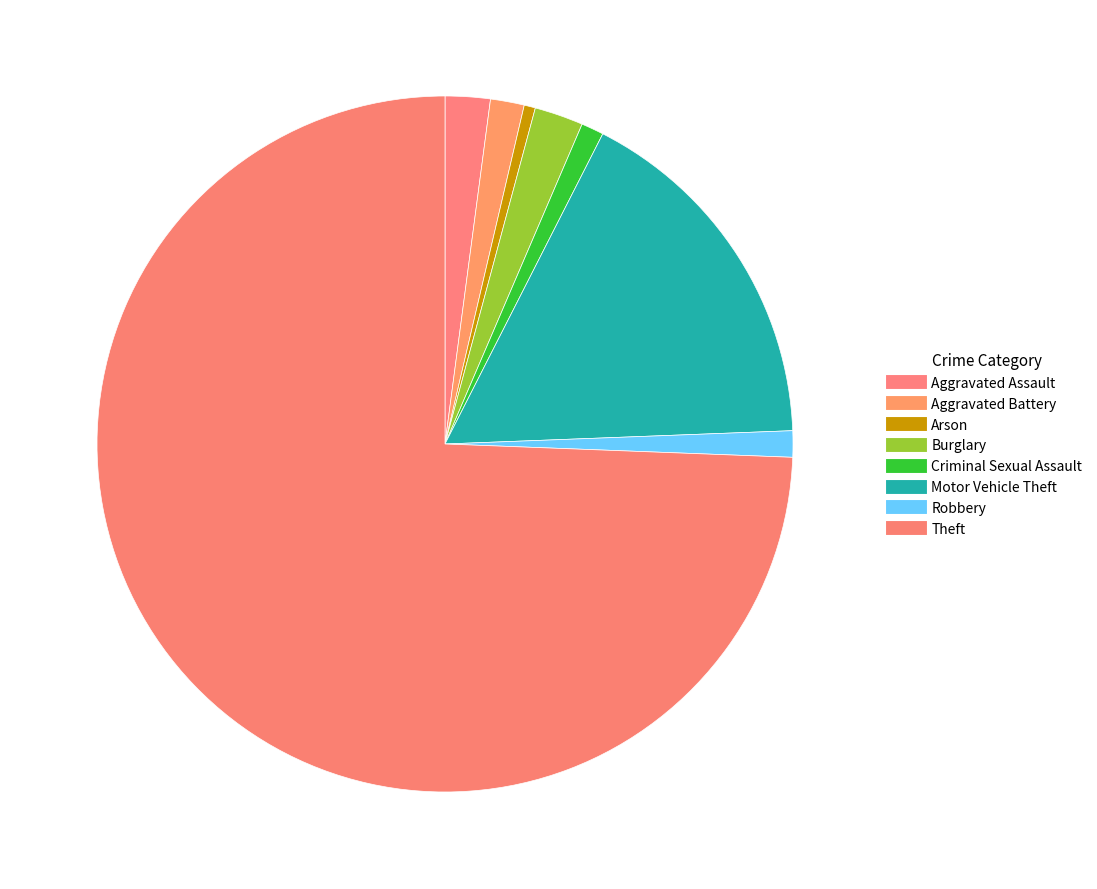

Which category has the biggest portion of the pie?

Theft